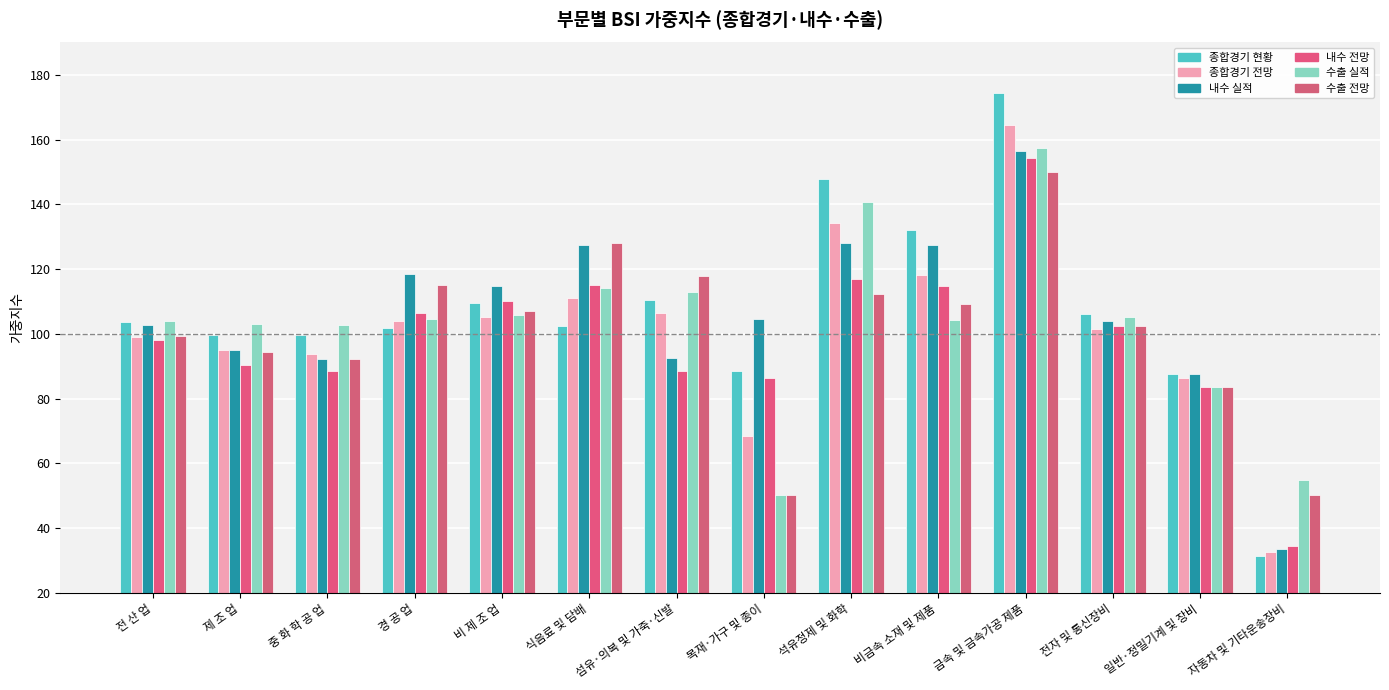

At how many categories does at least one series exceed 108?

7